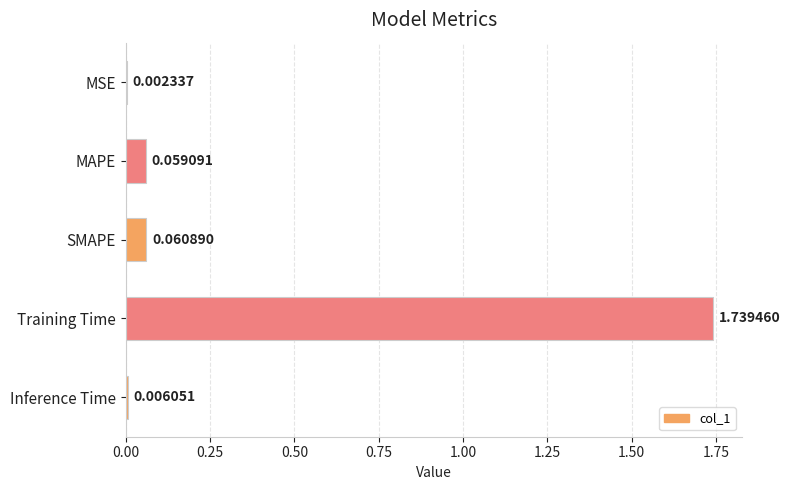

What is the sum of all values?

1.9